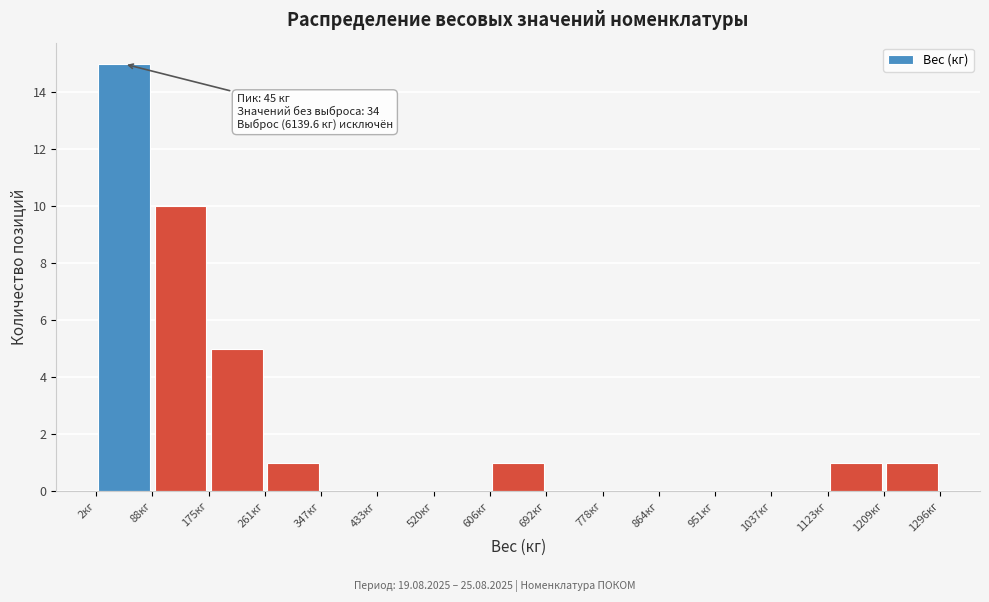

Over which range of the x-axis is the bar tallest?

0 to 90